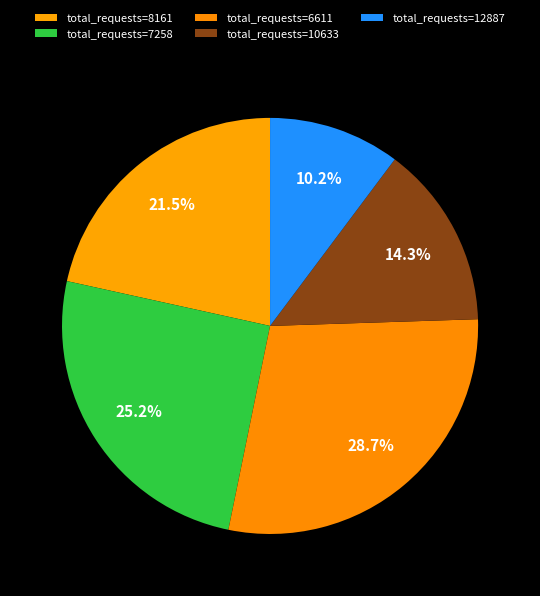

How many slices are in this pie chart?

5